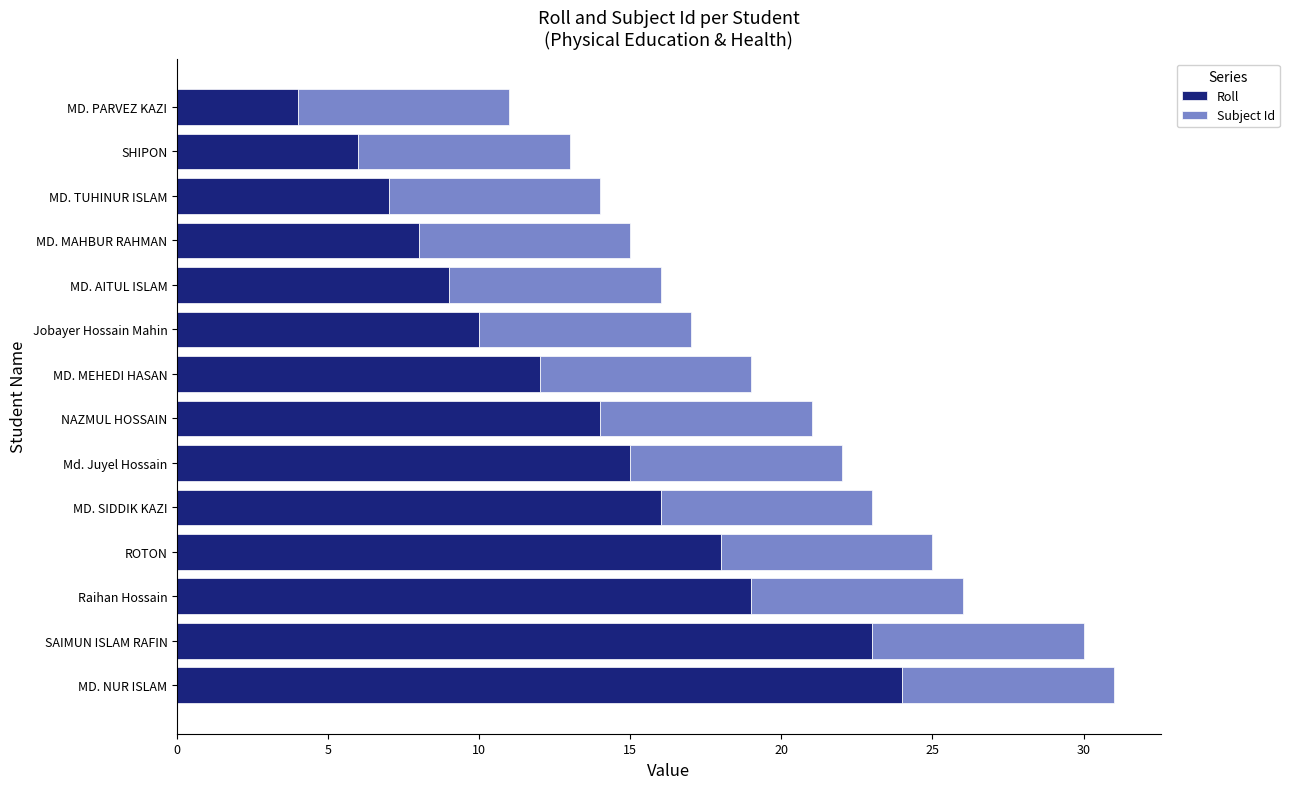

What is the average value of the Roll series?

13